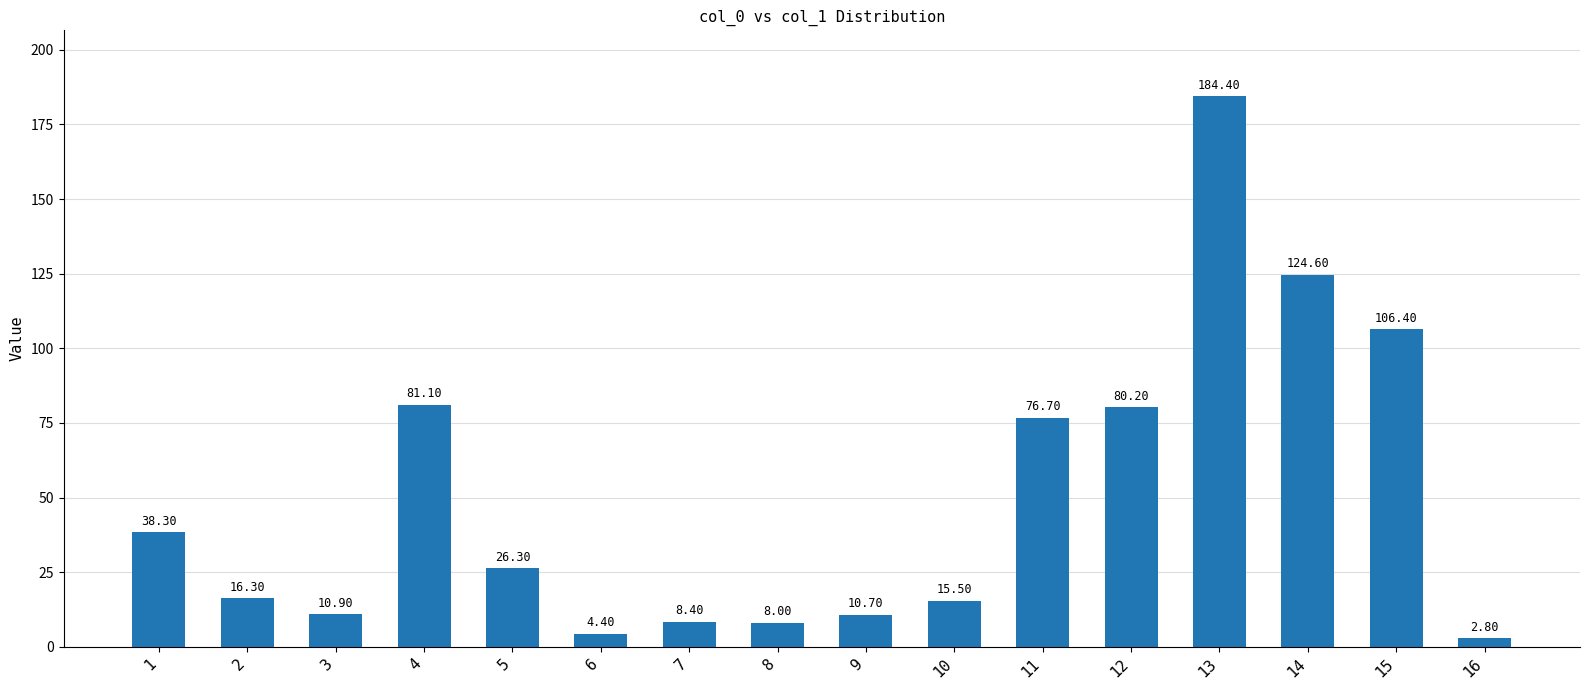

What is the value of the 4th bar from the left?

81.1